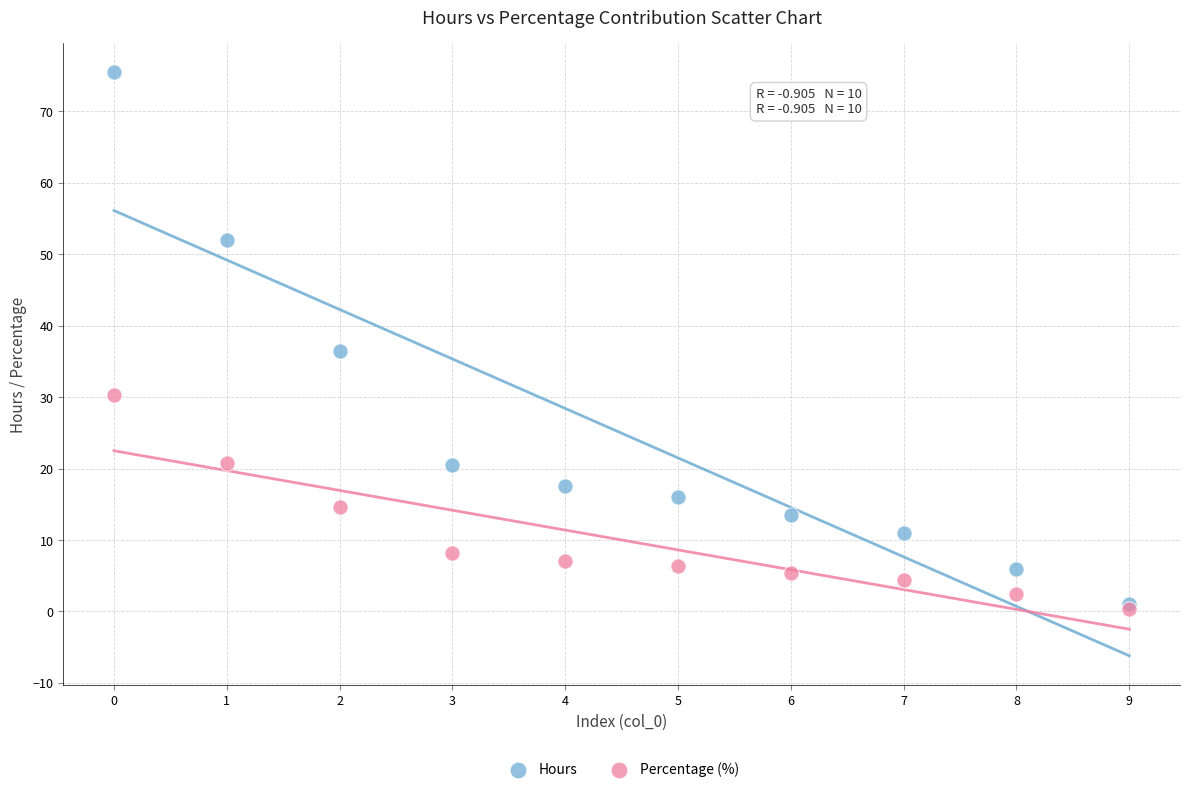

In the Hours series, what Y value is closest to 38?

36.5